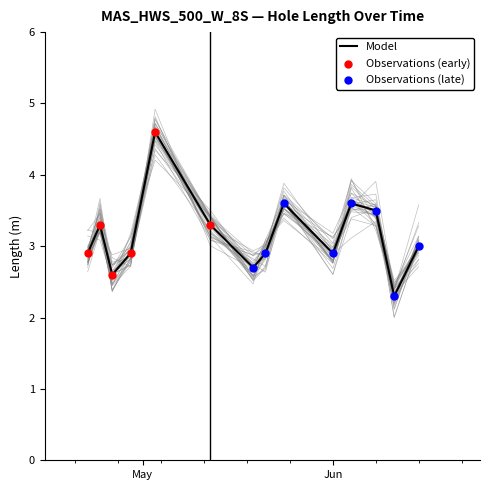

What is the highest value of the Model series?

4.6